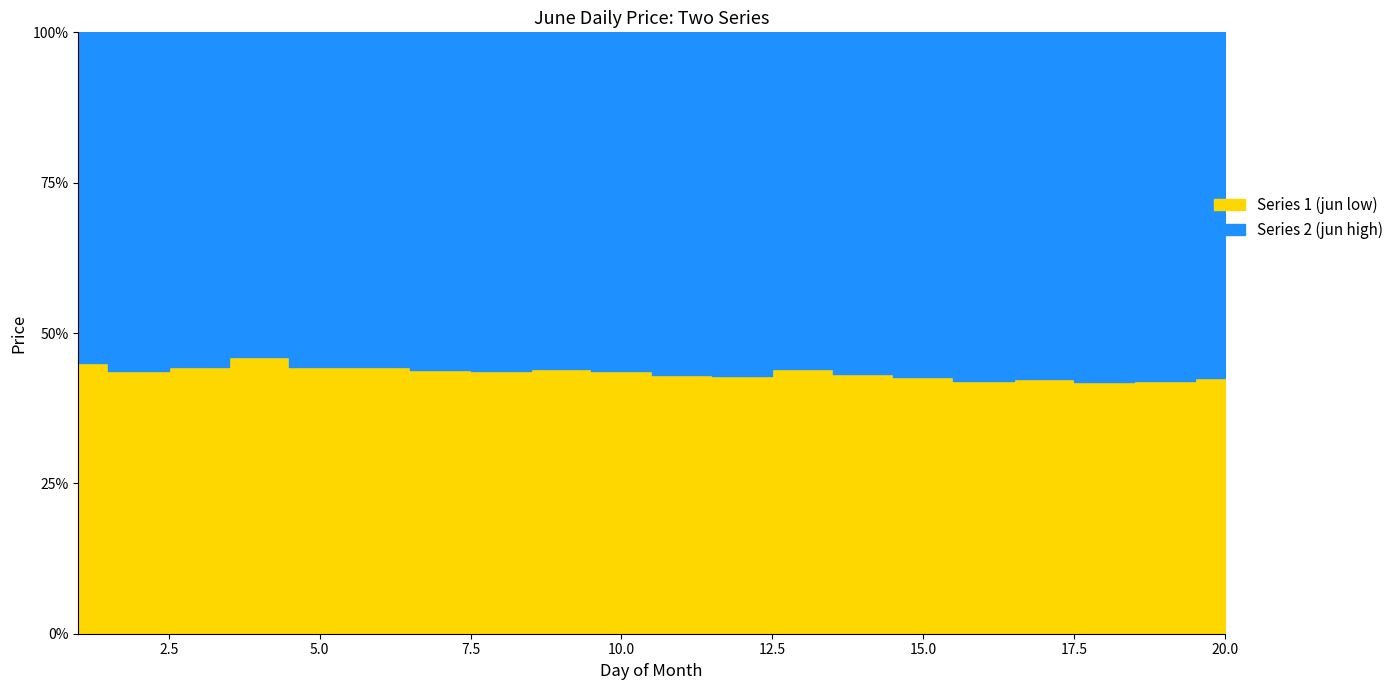

Which series has the largest range (max minus min)?

Series 2 (jun high)